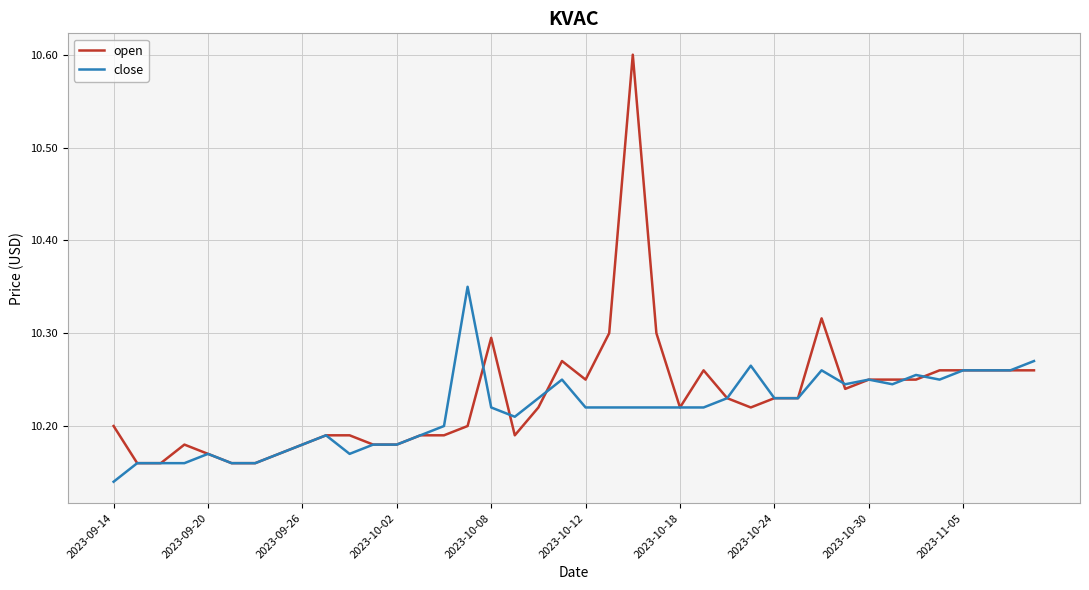

What is the maximum value shown in the chart?

10.6